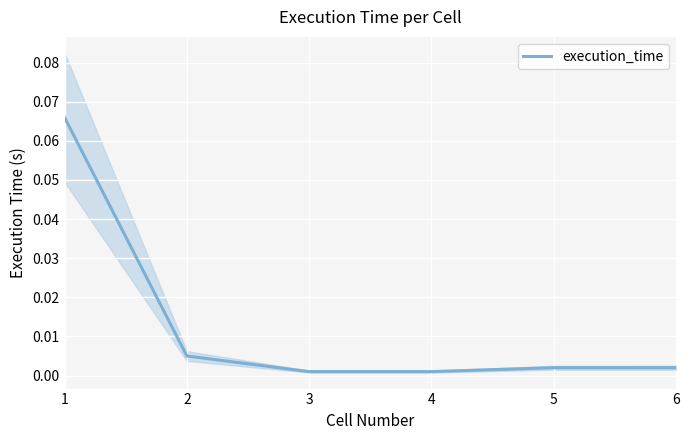

What is the sum of all values?

0.1